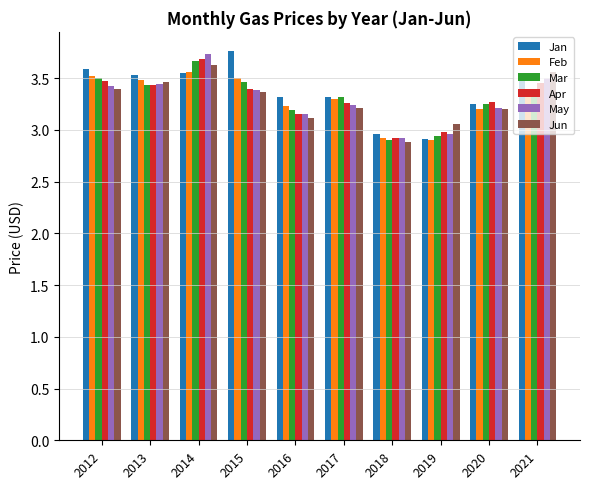

What are all the series names shown in the legend?

Jan, Feb, Mar, Apr, May, Jun